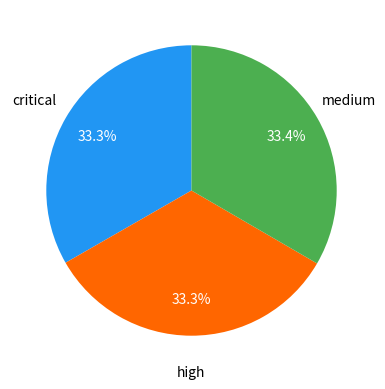

Is there a majority slice in this chart?

No